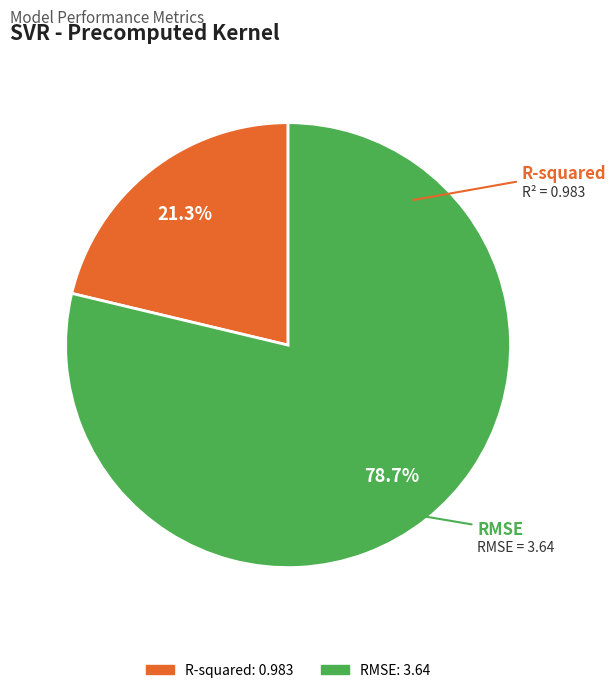

Which slice is the largest?

RMSE